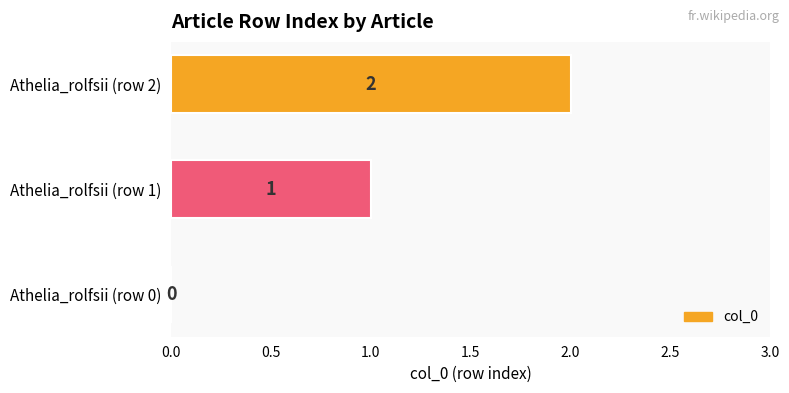

Where is the data nearest to the value 1?

Athelia_rolfsii (row 1)